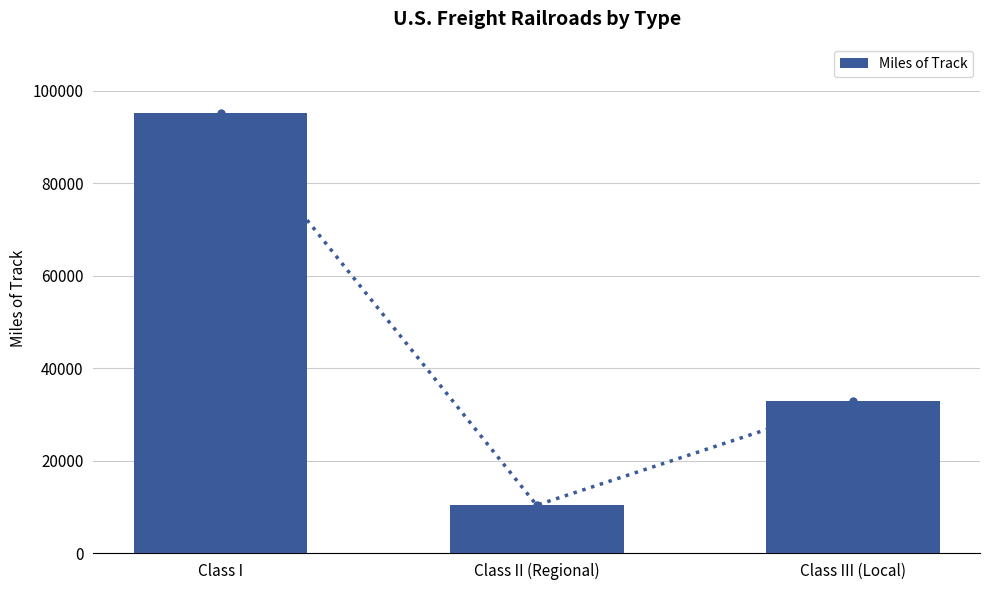

Which has a higher value, Class I or Class III (Local)?

Class I